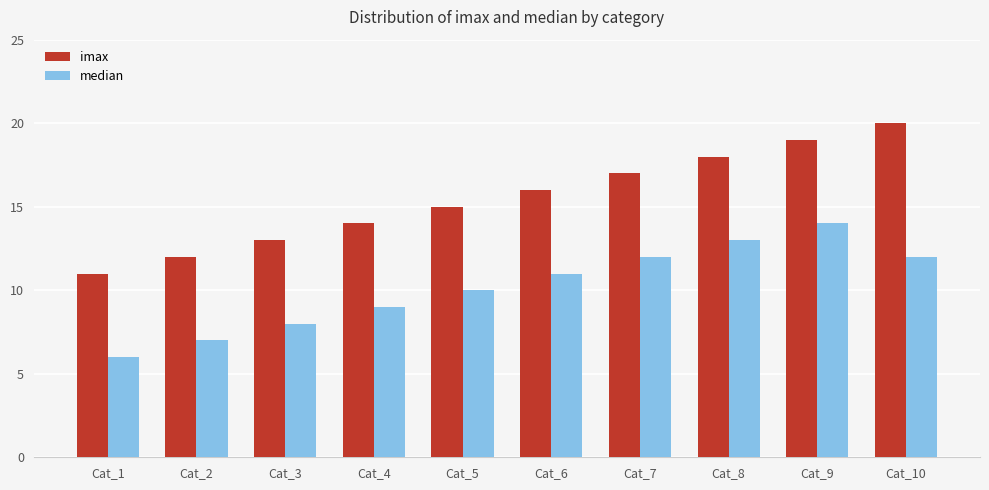

What is the spread (max minus min) of values at Cat_9?

5